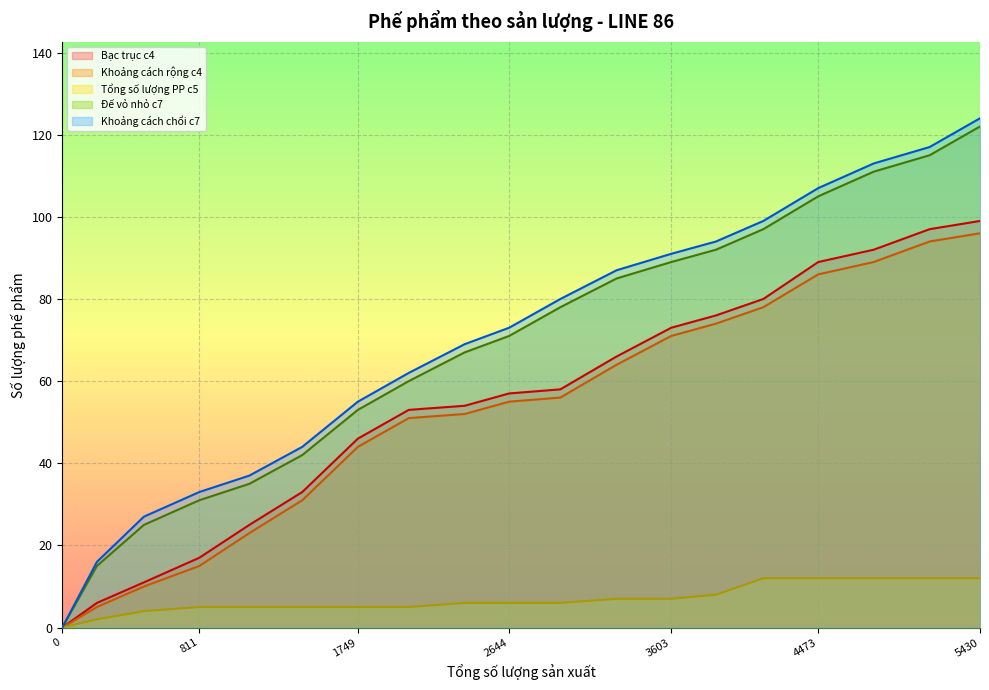

Between 5132 and 2947, which is larger?

5132